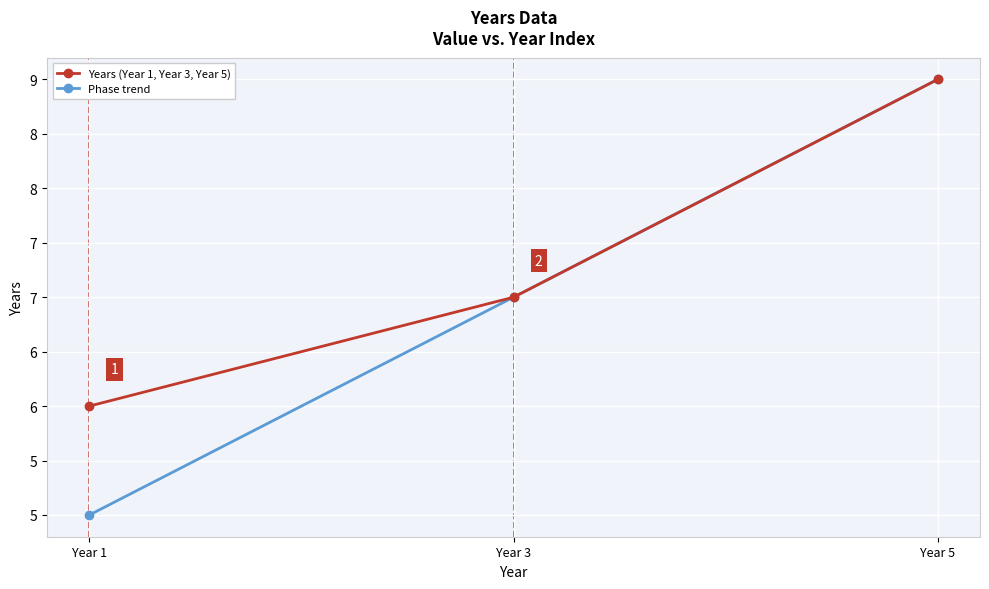

Which category has the lowest value in the Phase trend series?

Year 1